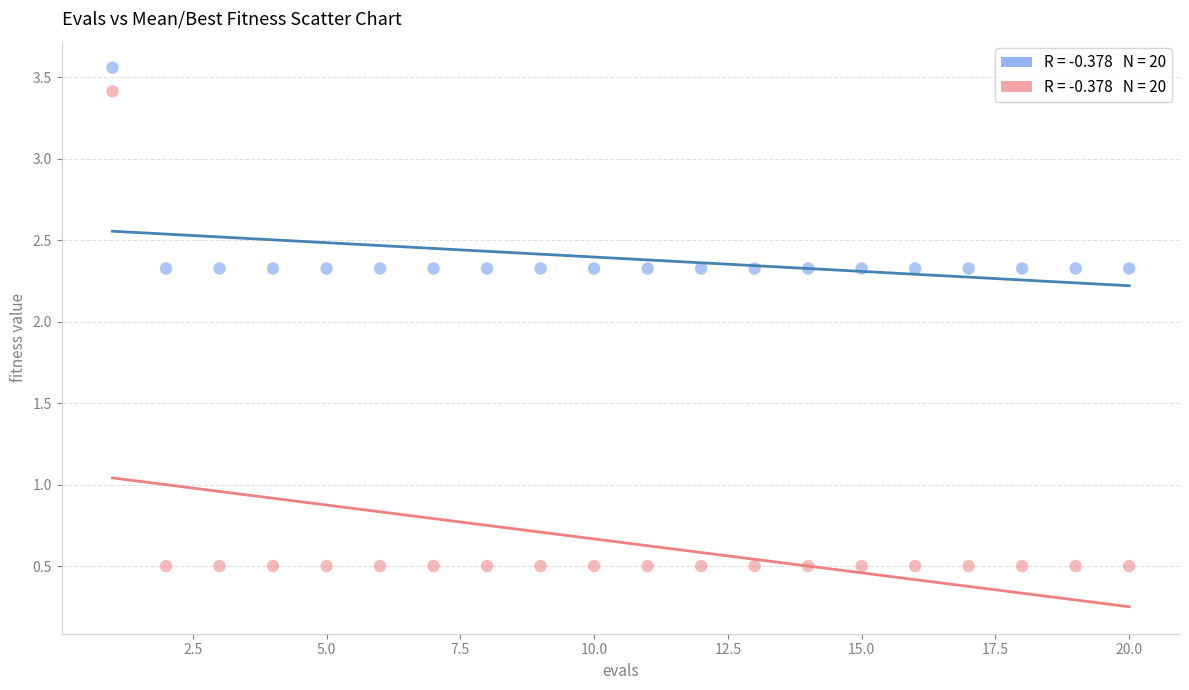

Across all data points, what is the range of X values (max minus min)?

19.0